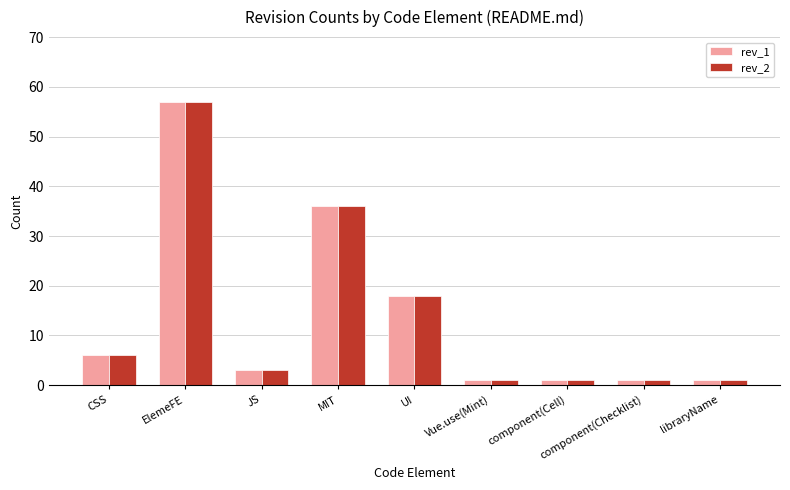

What is the maximum value shown in the chart?

57